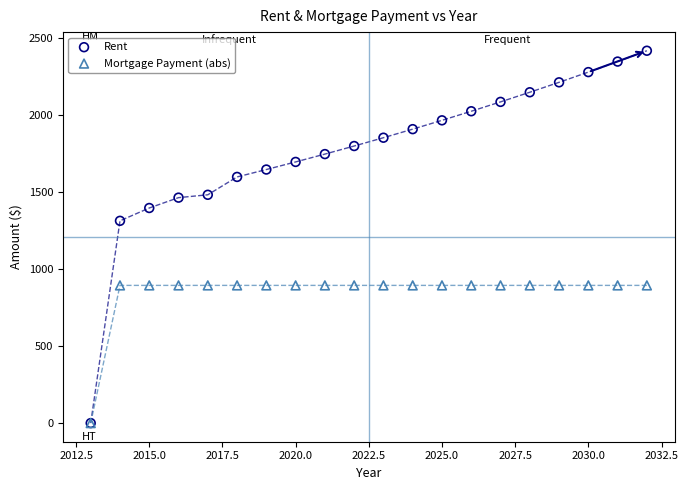

Across all series, what Y value is closest to 1210?

1314.7